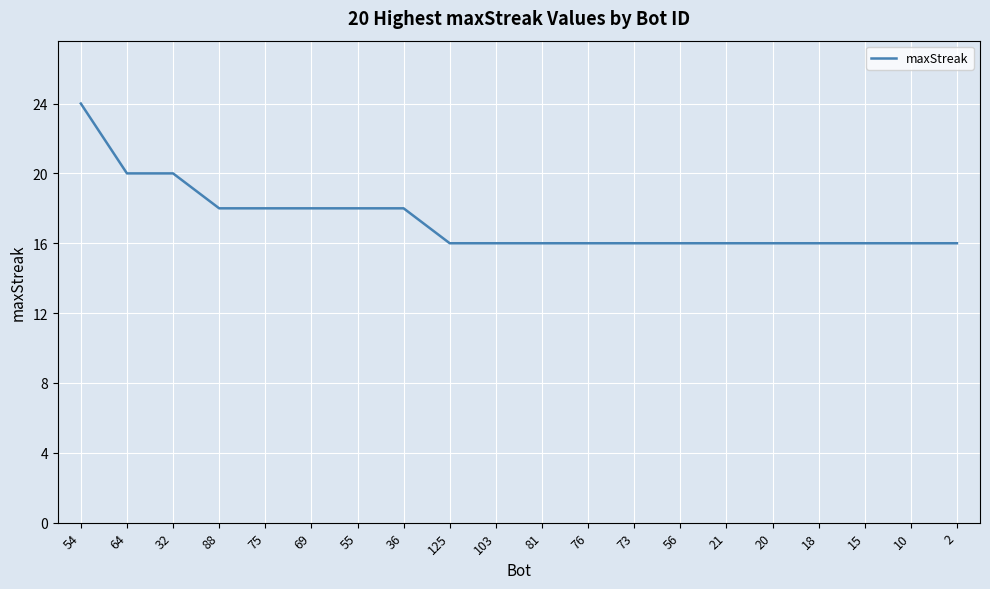

What is the difference between the maximum and second lowest values?

8